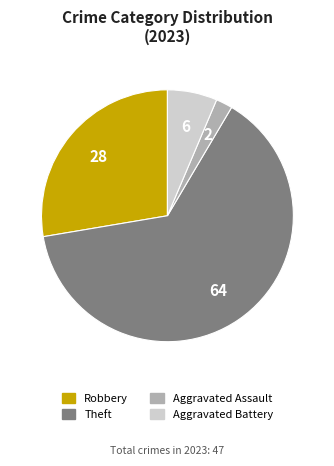

Do Aggravated Assault and Theft together represent more than half of the pie?

Yes